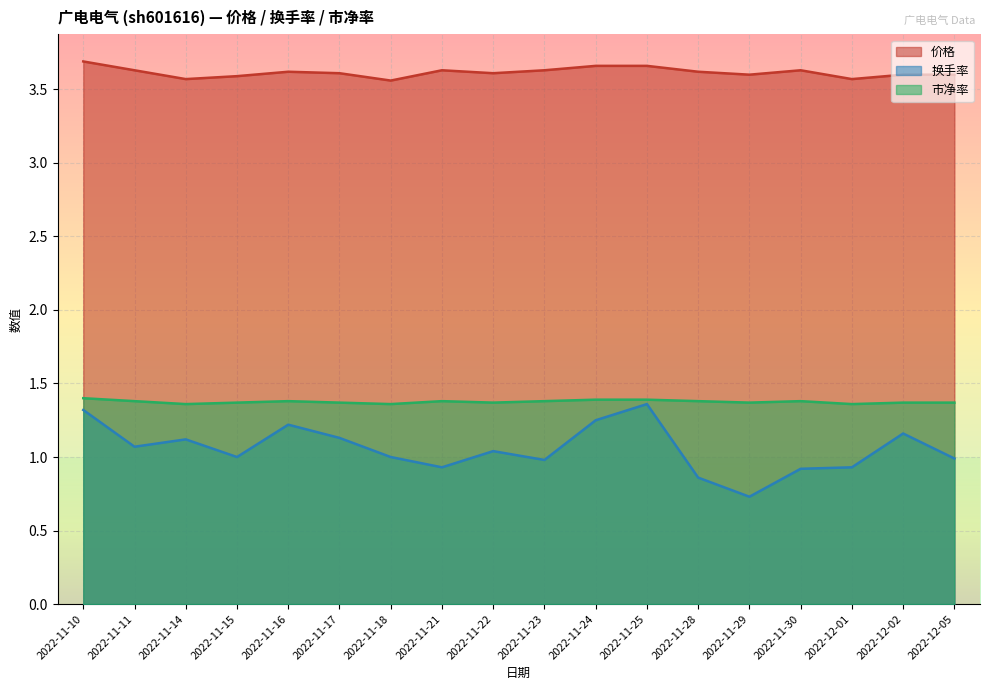

What is the difference between the highest and lowest values at 2022-11-16?

2.4